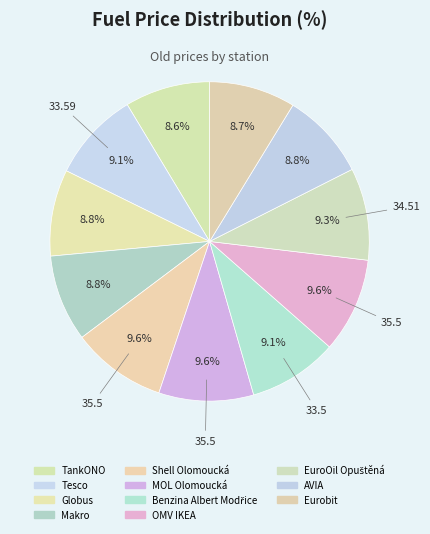

To the nearest percent, what is the average slice percentage?

9%